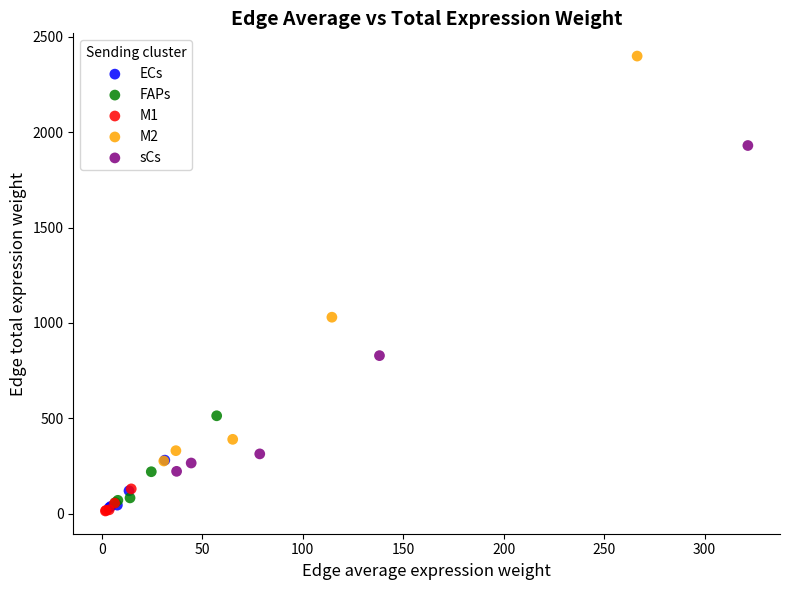

Which series contains the highest Y value?

M2